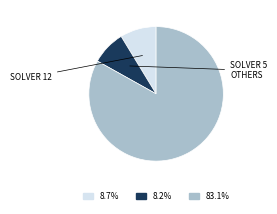

Does any single category account for the majority?

Yes